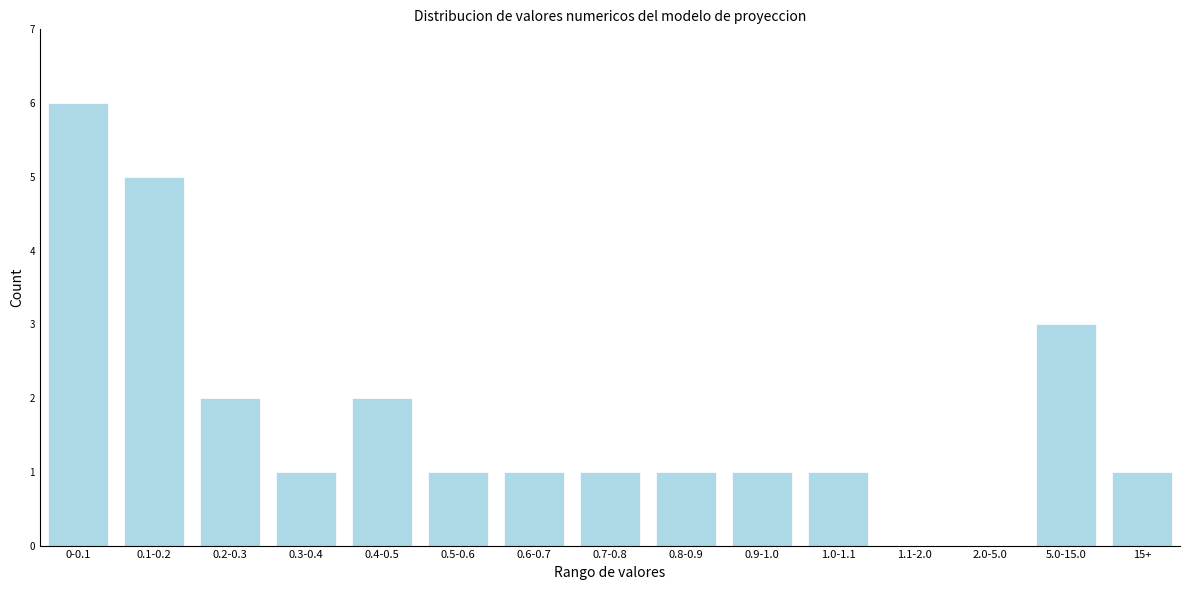

Reading left to right, list all the values displayed in this chart.

0-0.1=6	0.1-0.2=5	0.2-0.3=2	0.3-0.4=1	0.4-0.5=2	0.5-0.6=1	0.6-0.7=1	0.7-0.8=1	0.8-0.9=1	0.9-1.0=1	1.0-1.1=1	1.1-2.0=0	2.0-5.0=0	5.0-15.0=3	15+=1